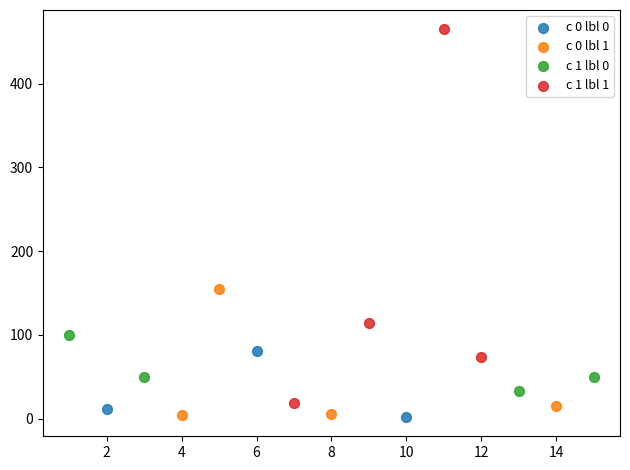

Which series contains the highest Y value?

c 1 lbl 1